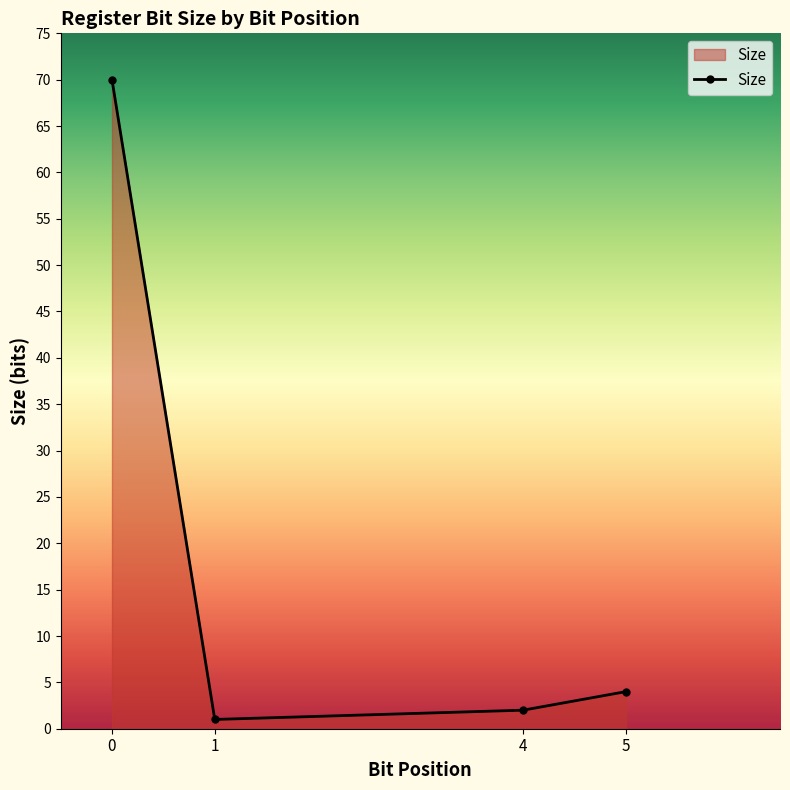

Between 5 and 4, which is larger?

5